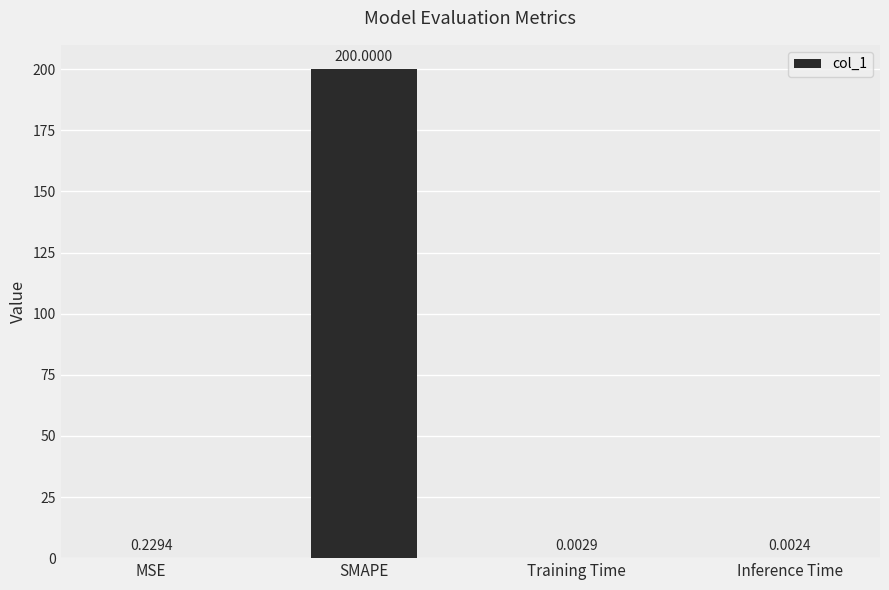

Which category has the highest value across all series?

SMAPE